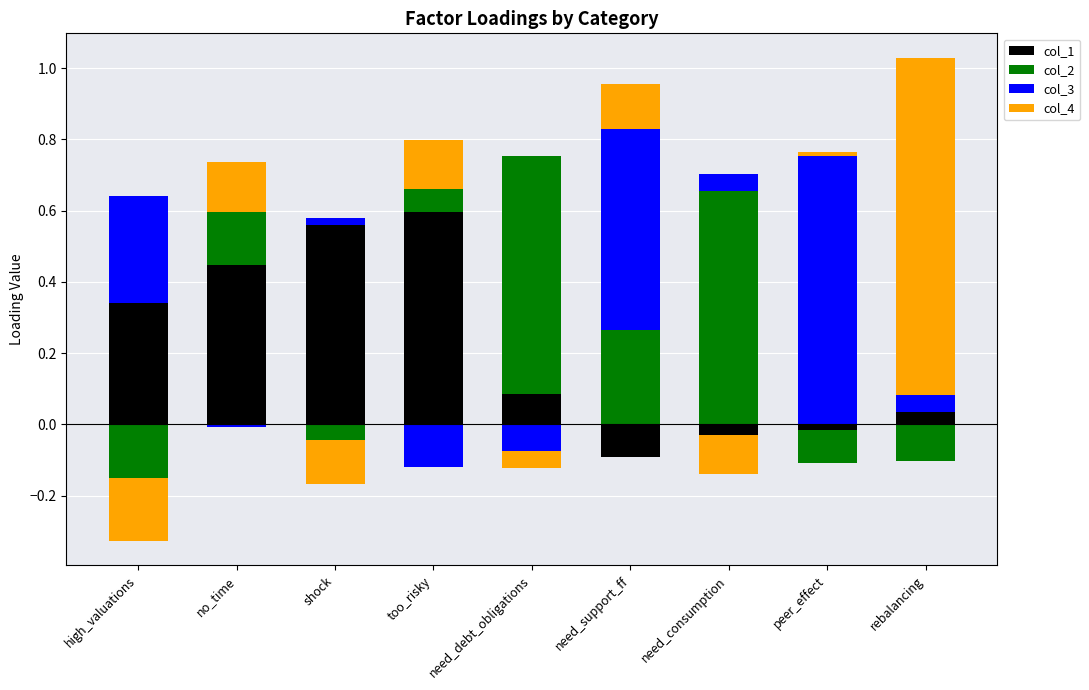

The col_3 series shows 0.1 at need_consumption. True or false?

True